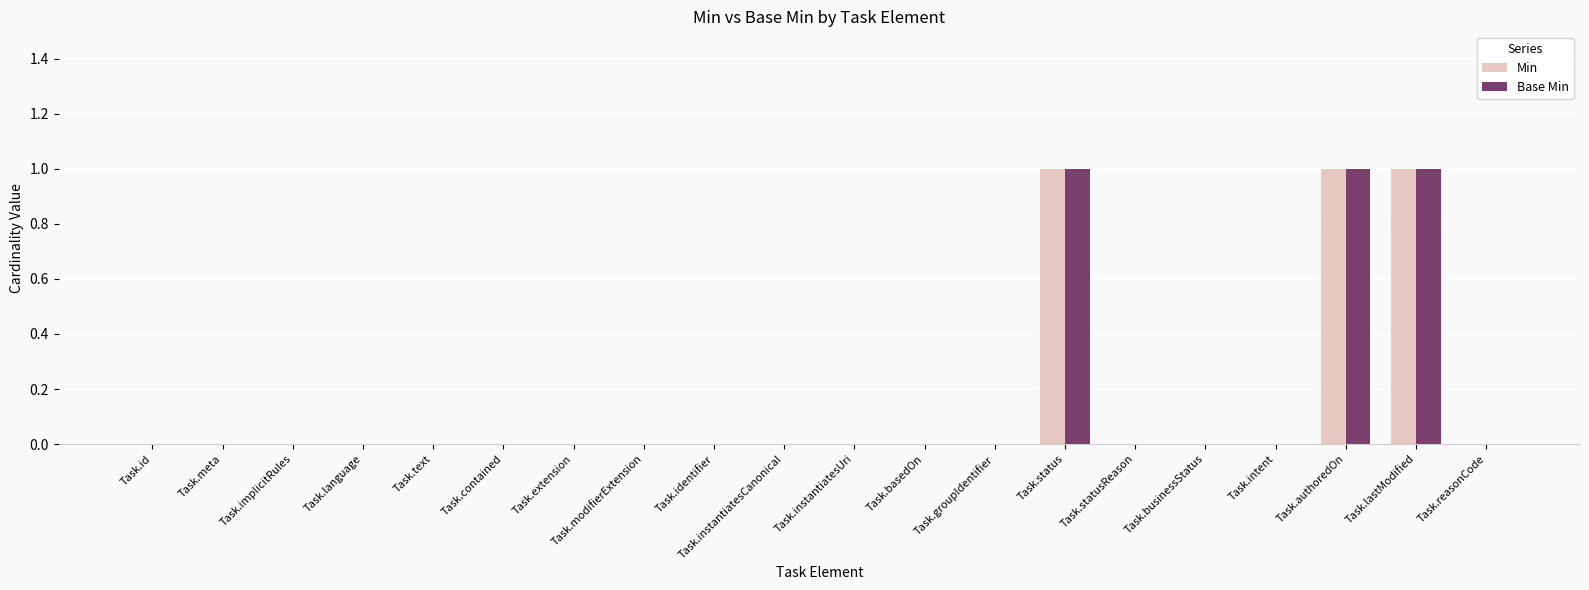

What is the sum of all Min values?

3